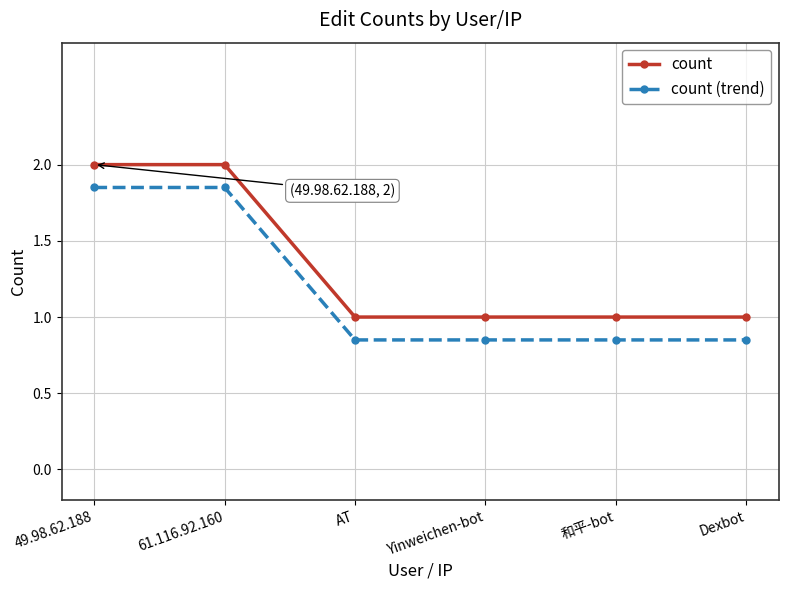

Read the count value at Dexbot.

1.0